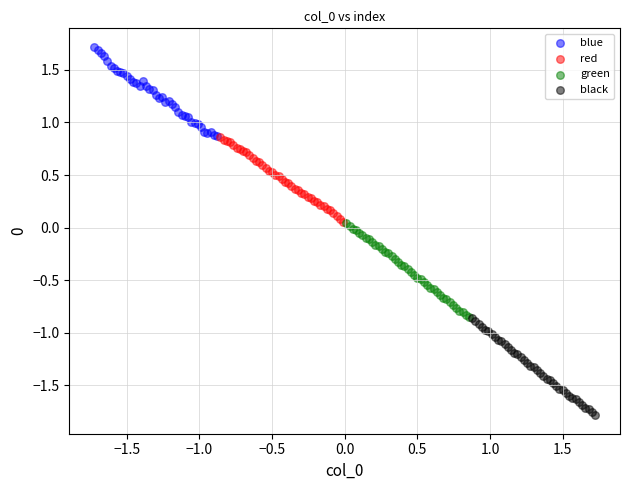

Which series reaches the maximum Y coordinate?

blue